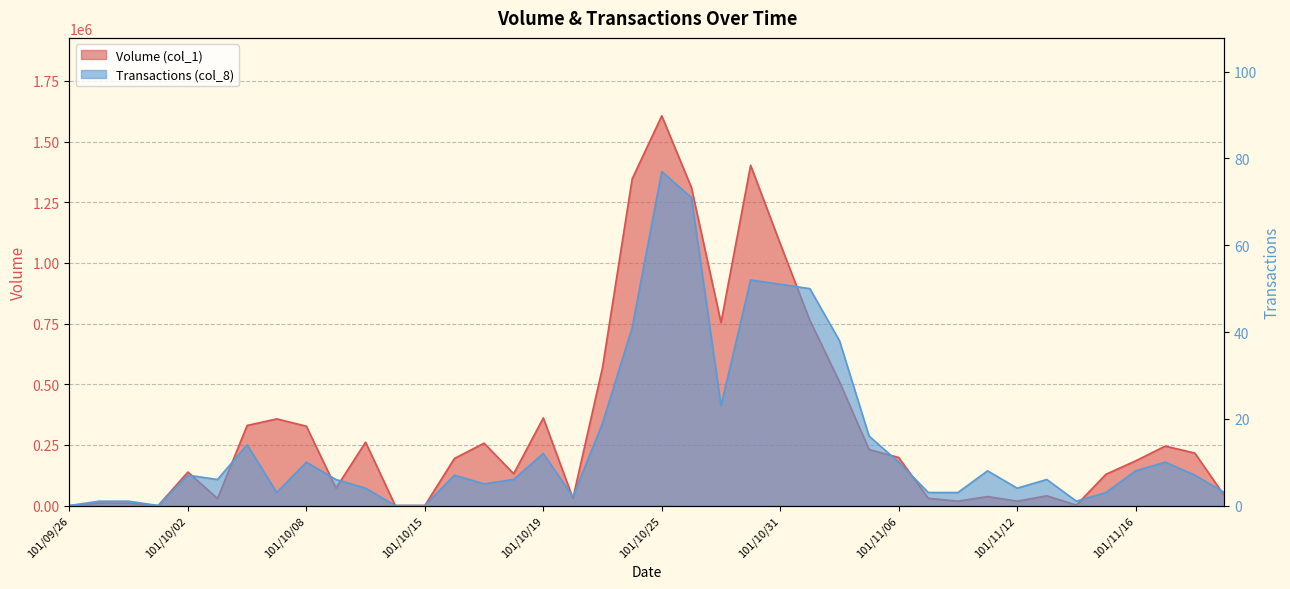

What is the highest value of the Volume (col_1) series?

1606000